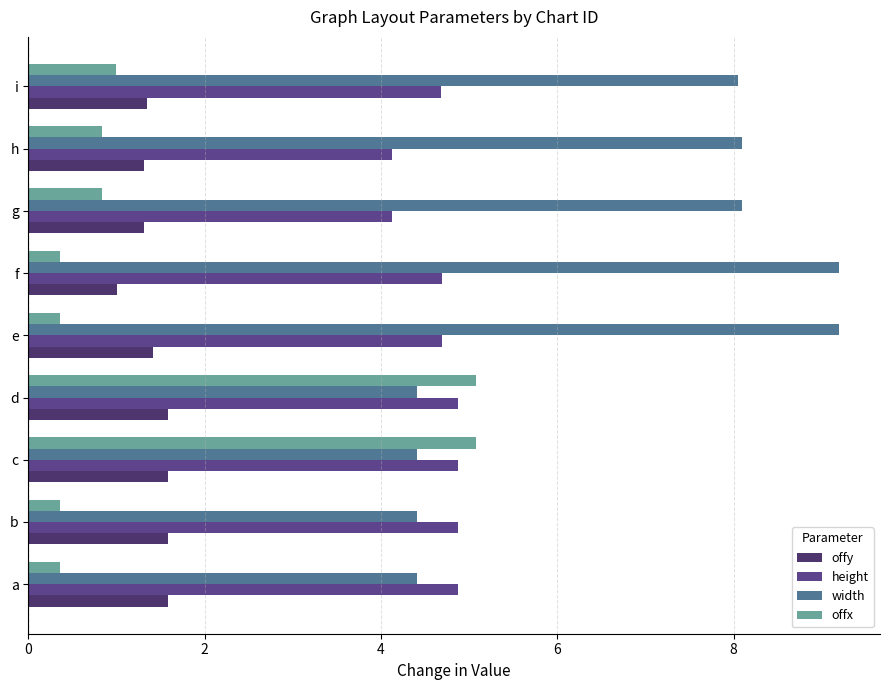

How many height values are between 4 and 5?

9